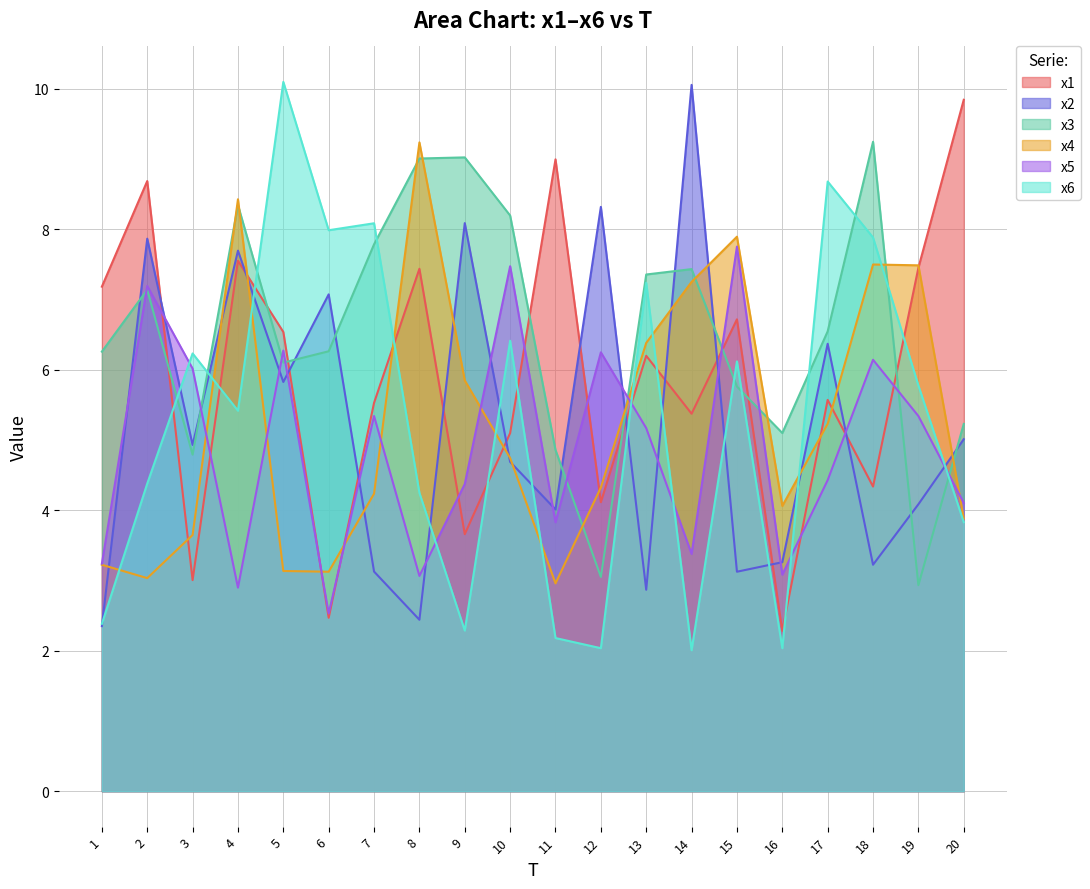

How many data points in x4 are above 4?

13